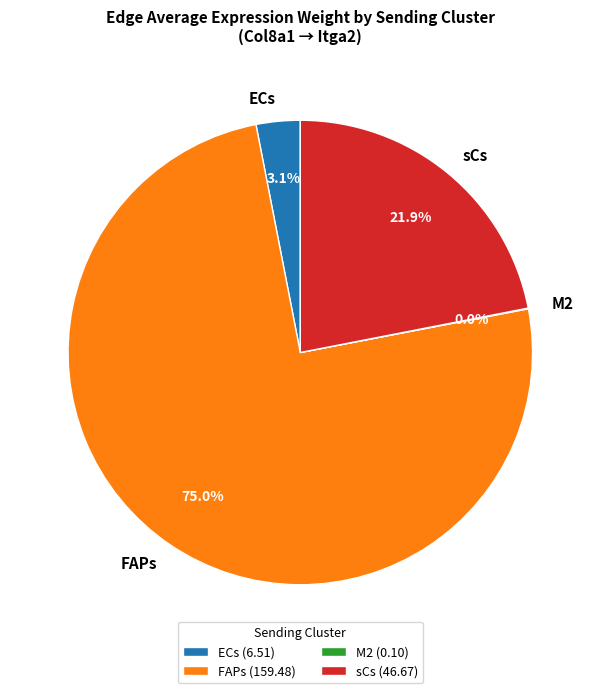

Is there any slice that represents more than half of the pie?

Yes